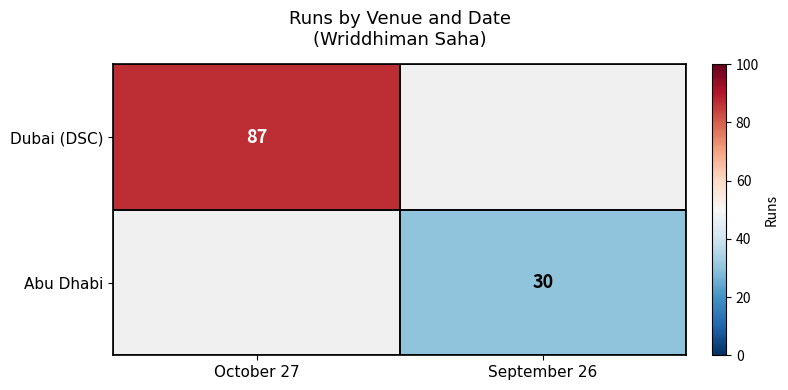

At how many categories does at least one series exceed 36?

1